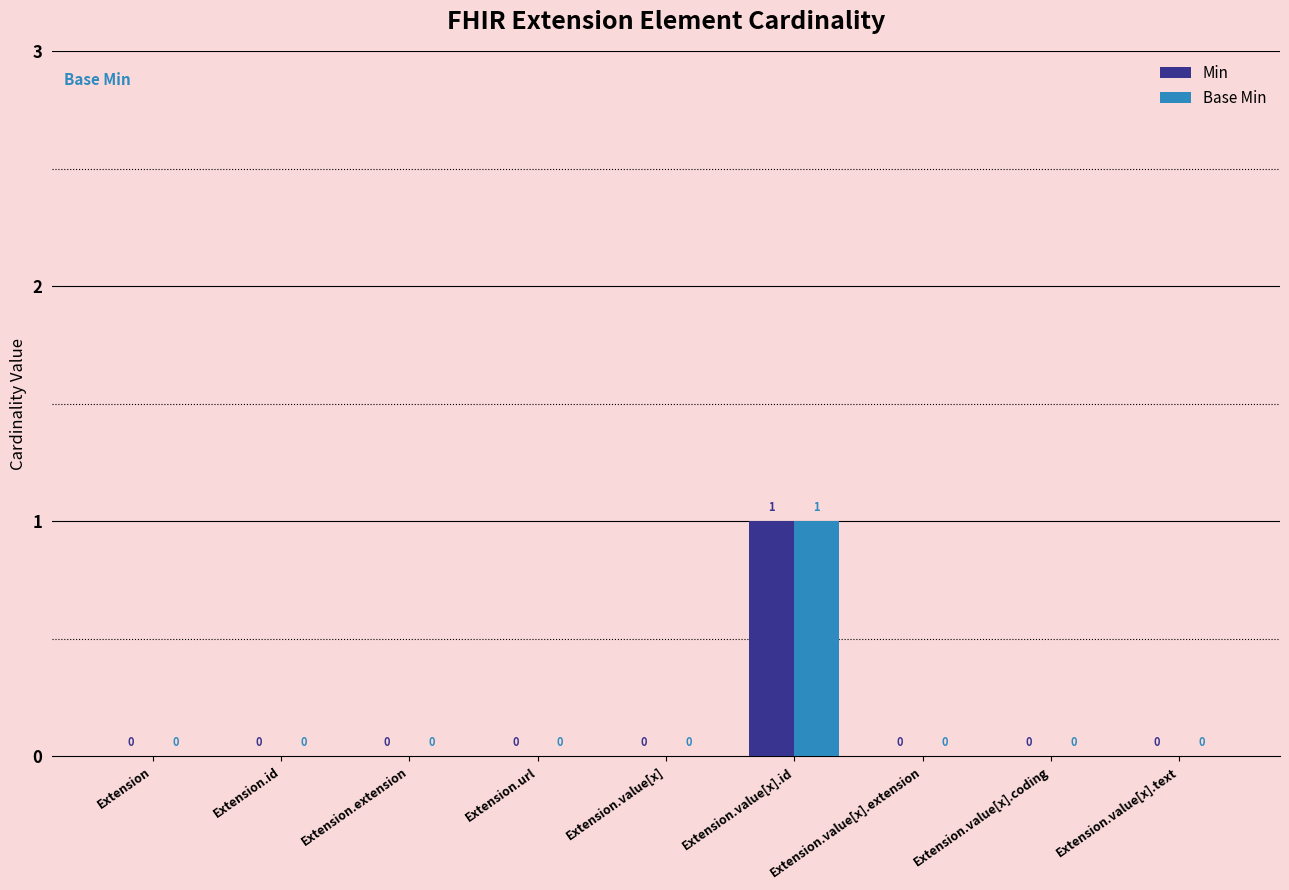

Is it true that Min equals 1 at Extension.value[x].id?

True